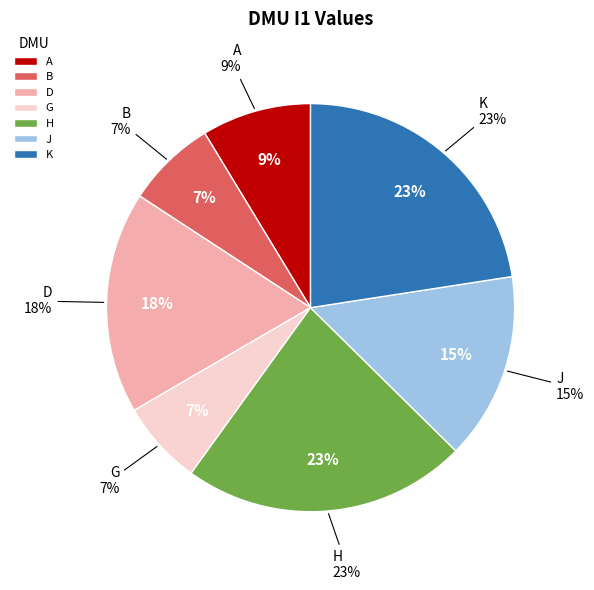

To the nearest percent, what is the combined percentage of F and G?

7%